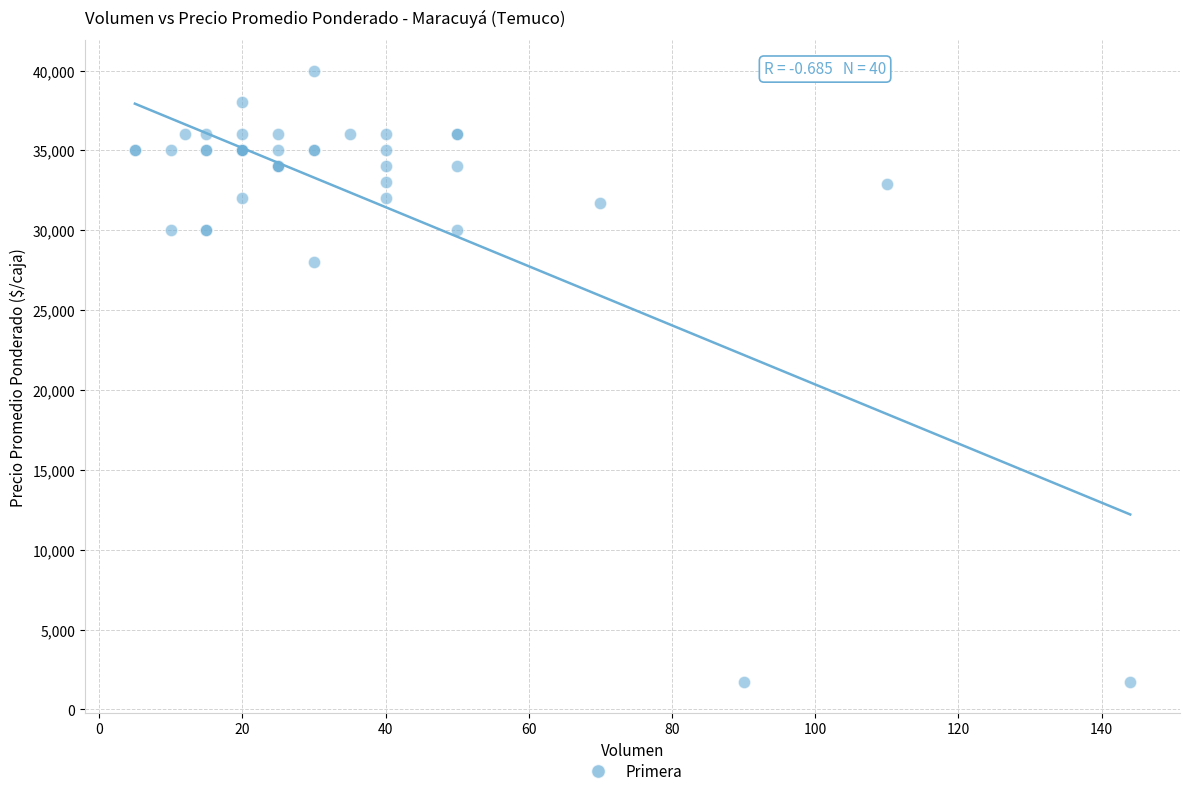

What Y value in the scatter plot is closest to 20850?

28000